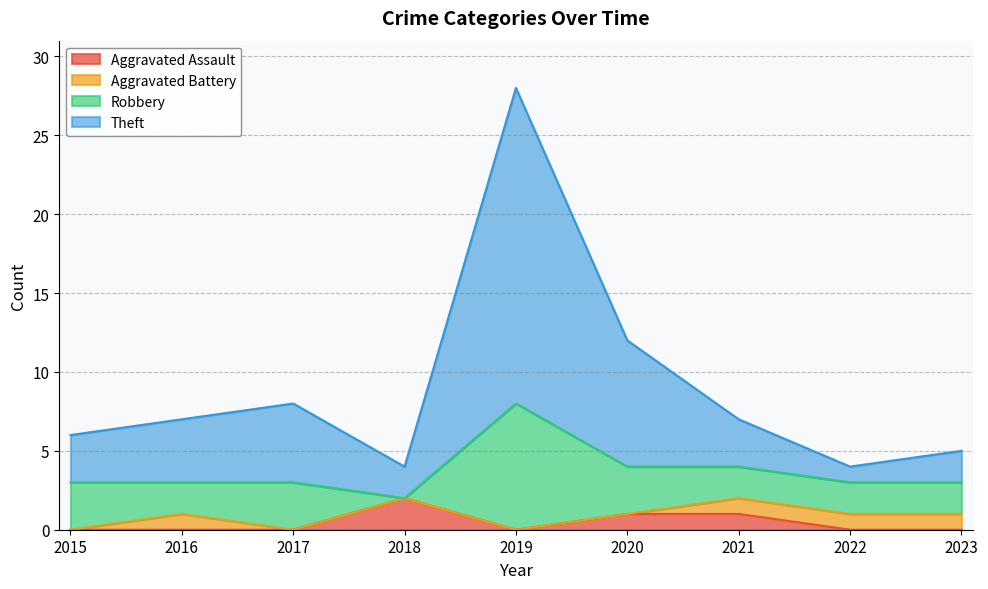

Is it true that Aggravated Assault equals 1 at 2017?

False